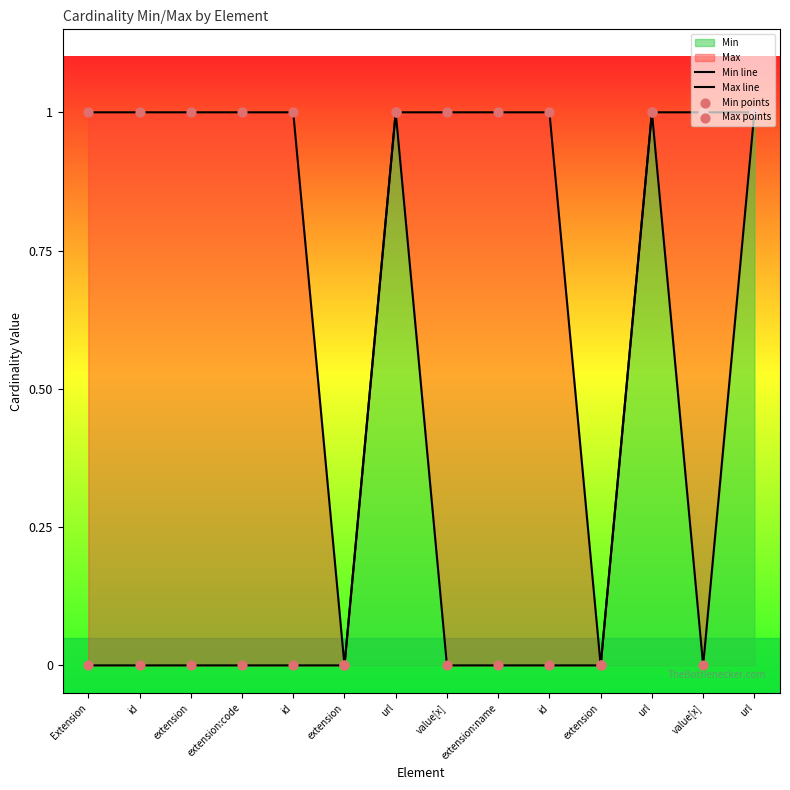

Which series contains the lowest Y value?

Min line